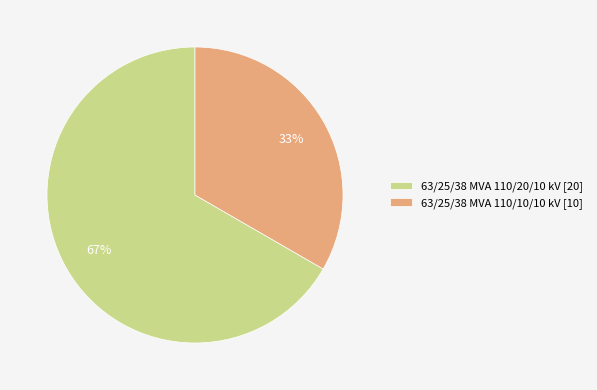

The 63/25/38 MVA 110/10/10 kV slice represents 33% of the pie. True or false?

True